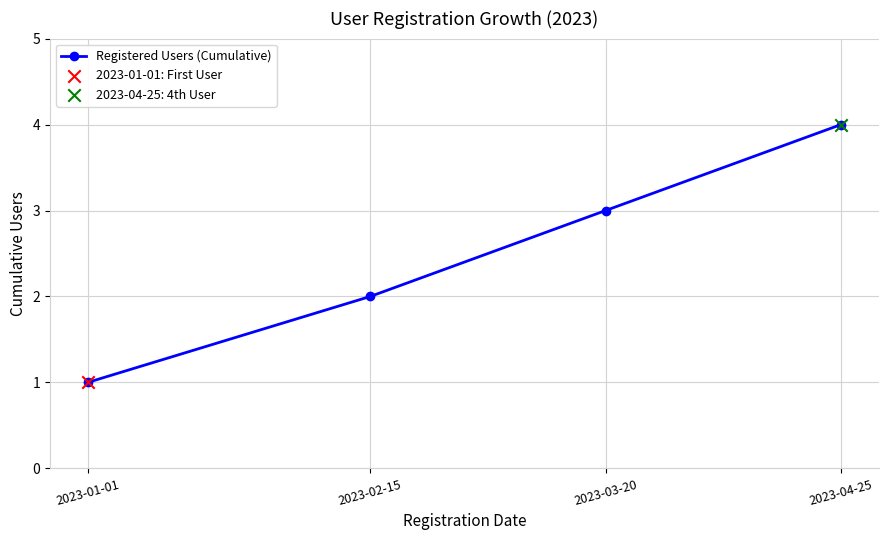

Approximately how many times larger is the value at 2023-04-25 compared to 2023-01-01?

4.0